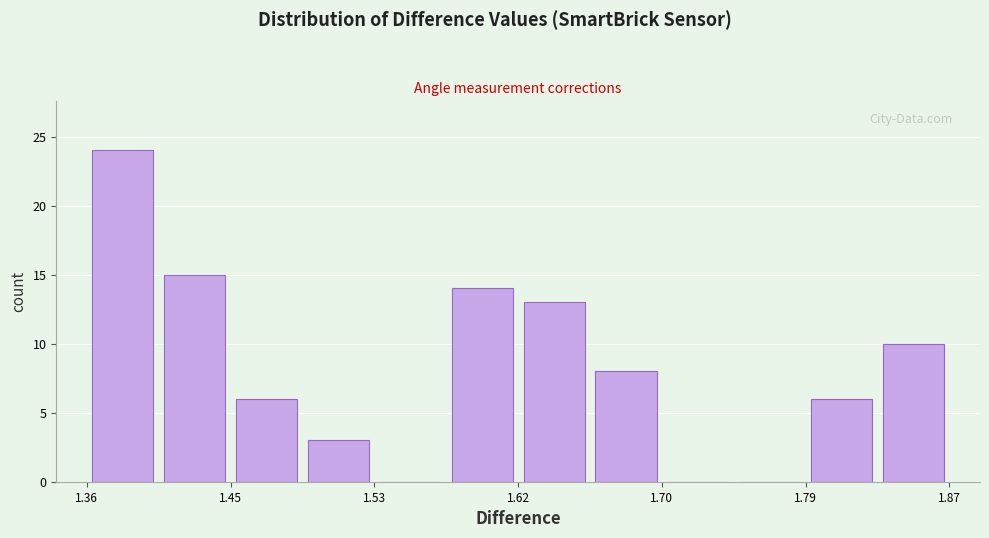

Which range on the x-axis has the tallest bar?

1.36 to 1.40